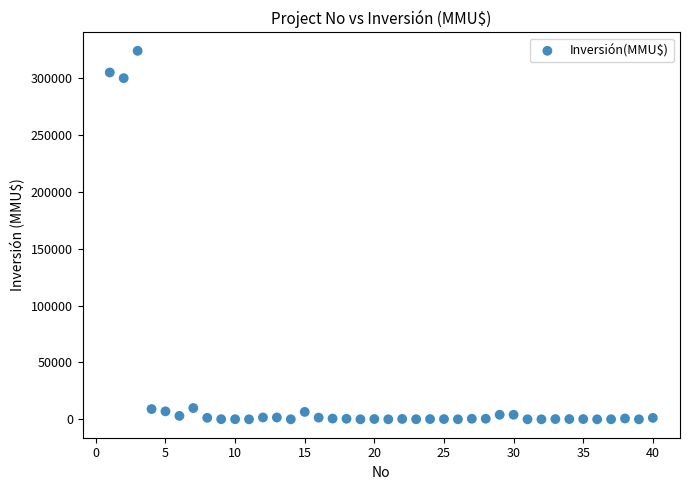

What Y value in the scatter plot is closest to 162010?

300000